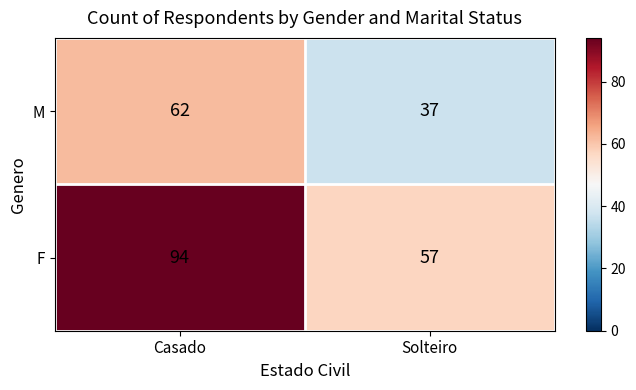

Reading right to left, what are all the values shown in this chart?

M: Solteiro=37	Casado=62
F: Solteiro=57	Casado=94